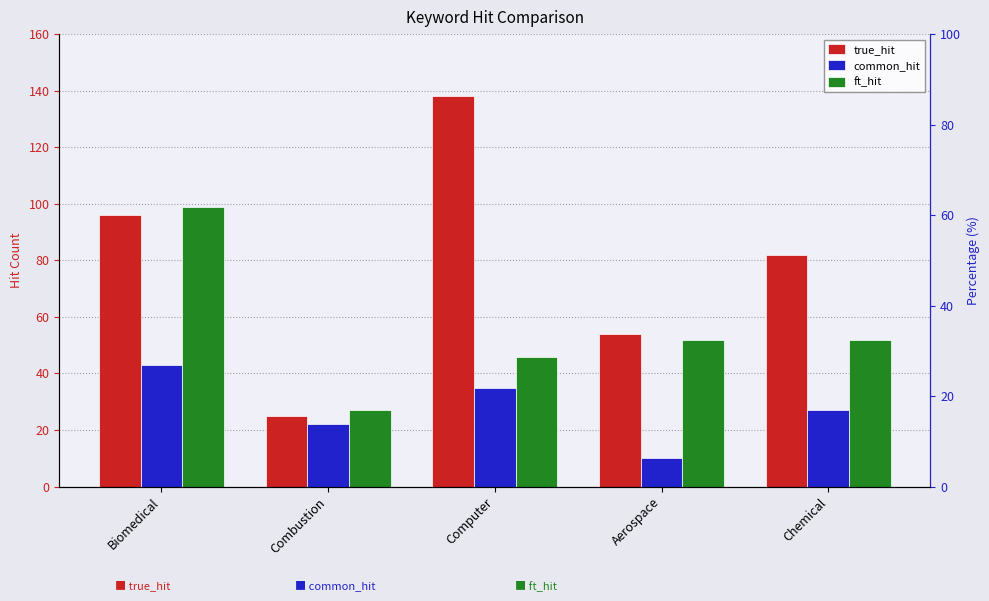

What position from the right is Biomedical?

5